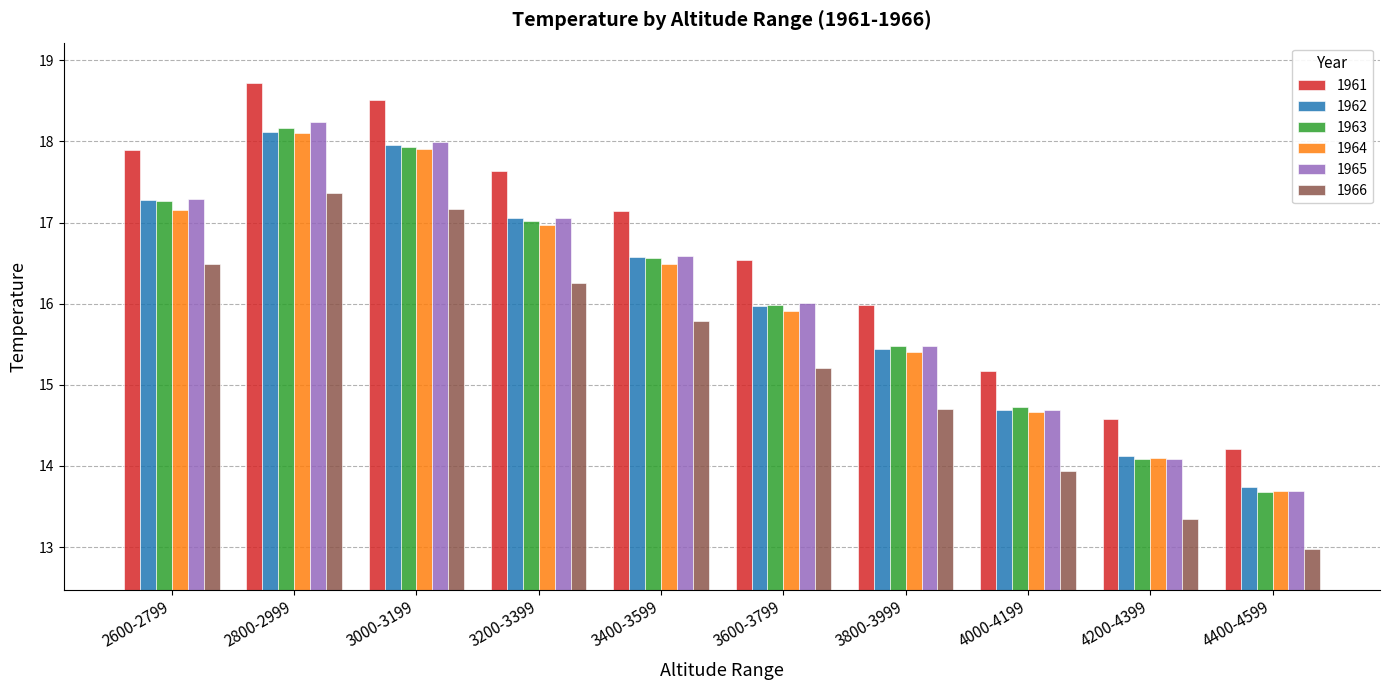

Reading left to right, transcribe all the data shown in this chart.

1961: 17.9	18.7	18.5	17.6	17.1	16.5	16.0	15.2	14.6	14.2
1962: 17.3	18.1	18.0	17.1	16.6	16.0	15.4	14.7	14.1	13.7
1963: 17.3	18.2	17.9	17.0	16.6	16.0	15.5	14.7	14.1	13.7
1964: 17.2	18.1	17.9	17.0	16.5	15.9	15.4	14.7	14.1	13.7
1965: 17.3	18.2	18.0	17.1	16.6	16.0	15.5	14.7	14.1	13.7
1966: 16.5	17.4	17.2	16.3	15.8	15.2	14.7	13.9	13.3	13.0